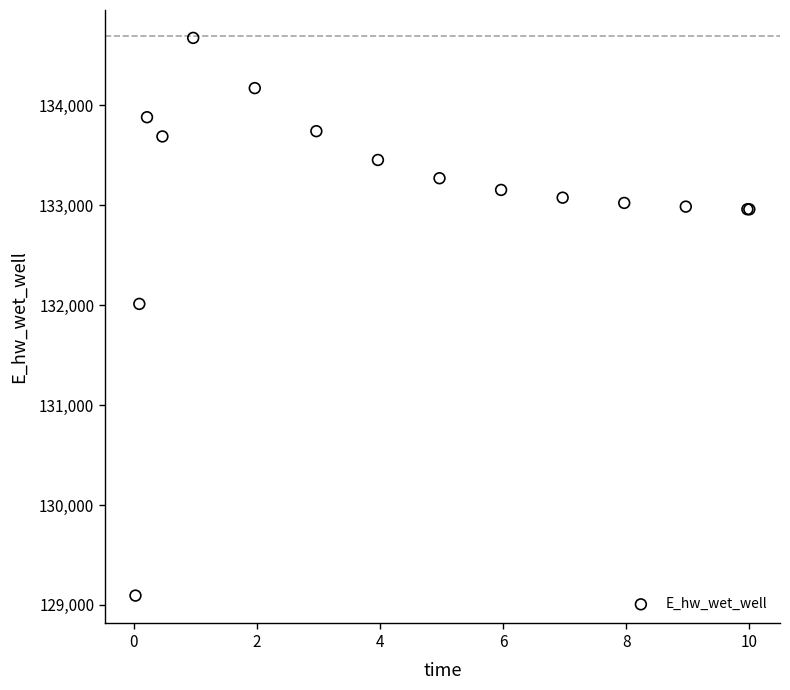

What Y value in the scatter plot is closest to 131884?

132013.3